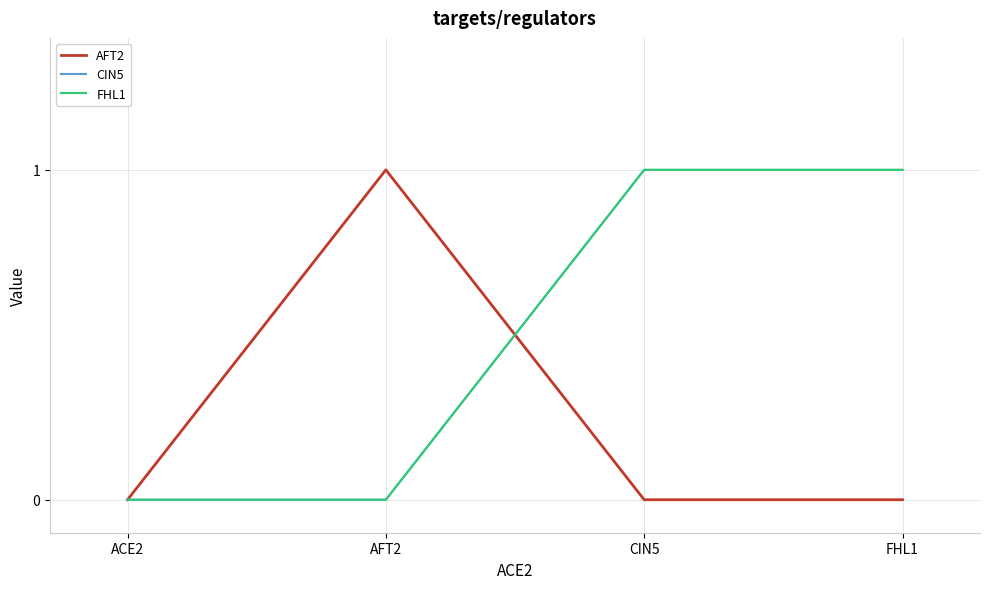

Does the chart have visible grid lines?

Yes